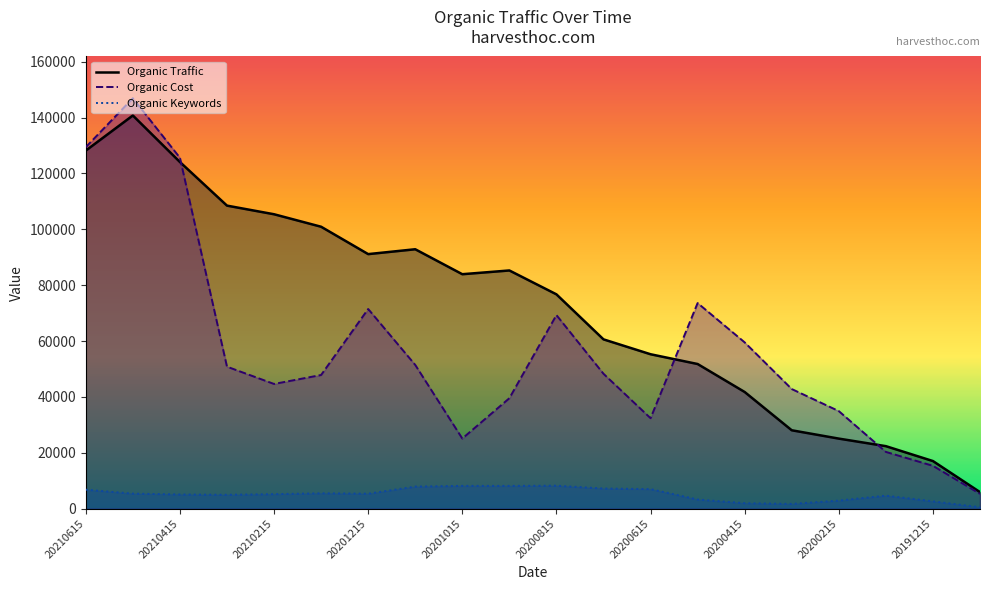

What is the maximum value shown in the chart?

146908